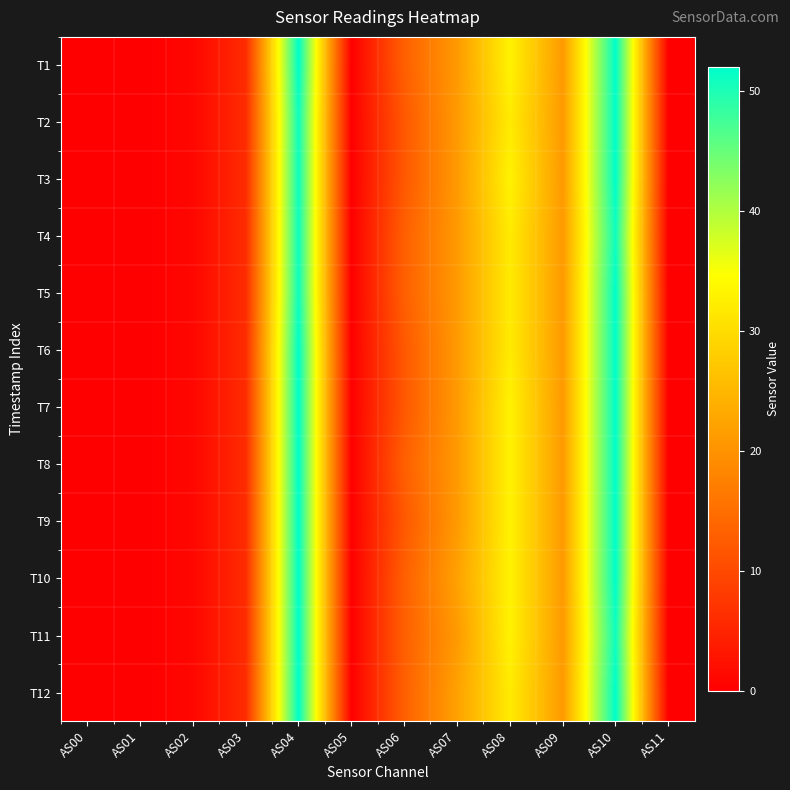

Rank the series by their maximum value, from highest to lowest.

T1, T2, T3, T5, T6, T7, T8, T9, T10, T11, T12, T4